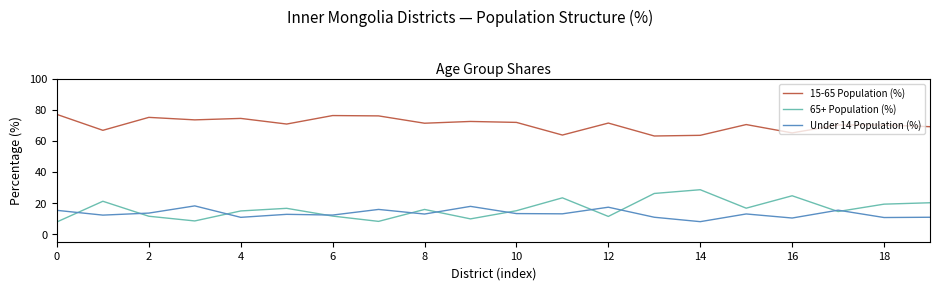

After their last crossing, which series has the higher values: Under 14 Population (%) or 65+ Population (%)?

65+ Population (%)